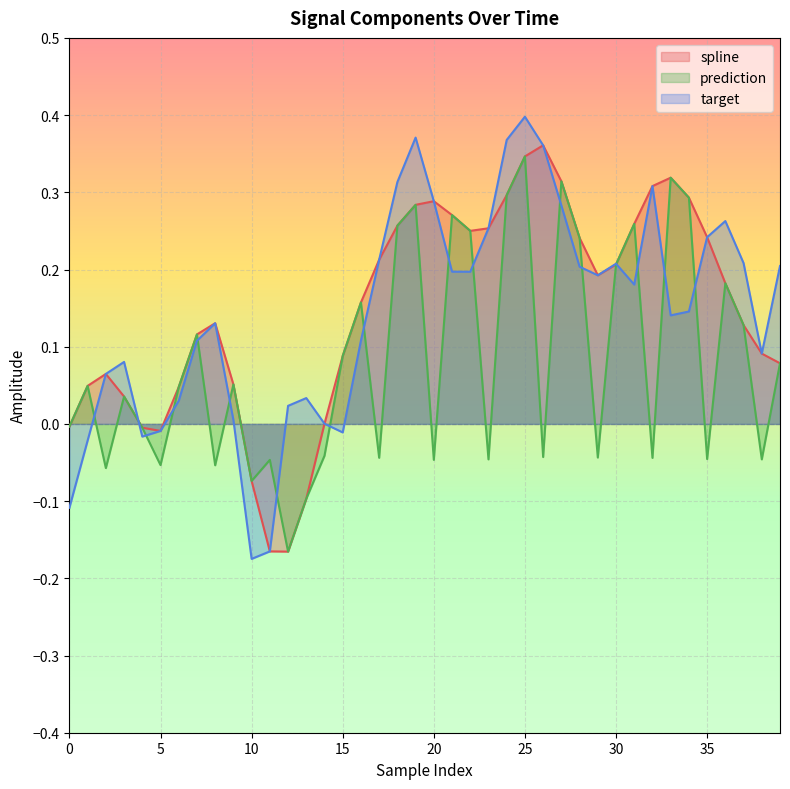

Which series has the largest range (max minus min)?

target